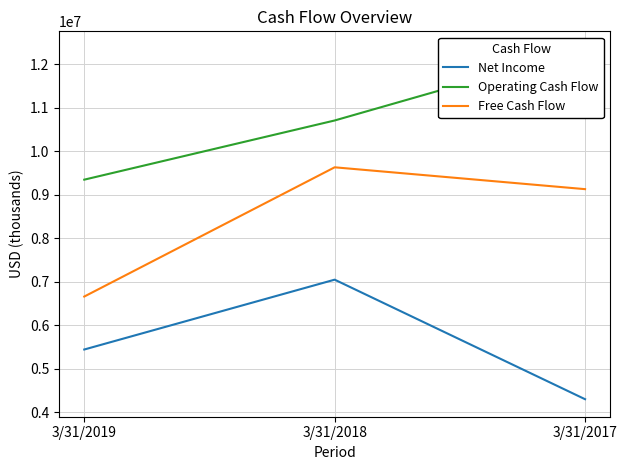

Reading left to right, list all the values displayed in this chart.

Net Income: 5445000	7050000	4303000
Operating Cash Flow: 9348000	10708000	12354000
Free Cash Flow: 6662000	9632000	9130000